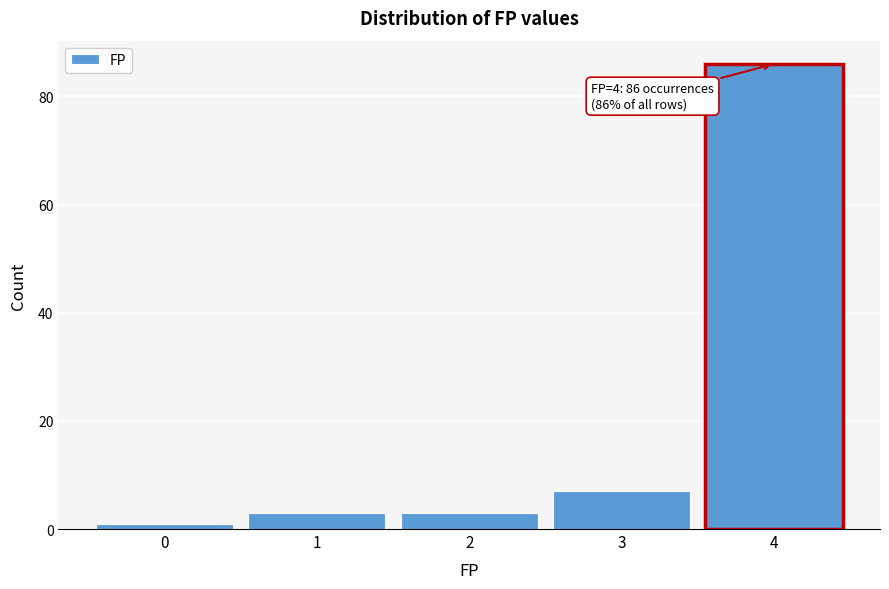

Which range on the x-axis has the tallest bar?

3.5 to 4.5